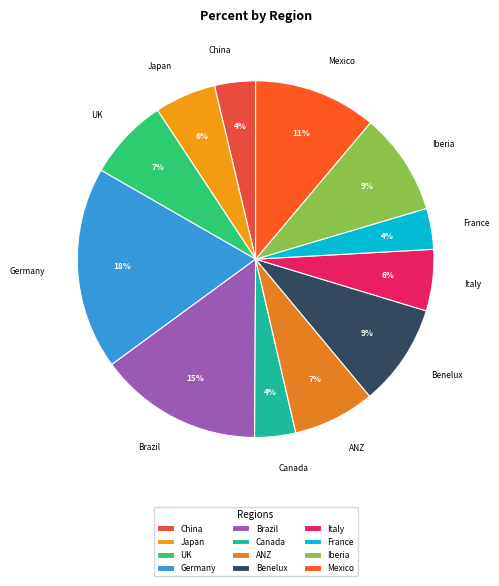

What is the largest slice in the pie chart?

Germany